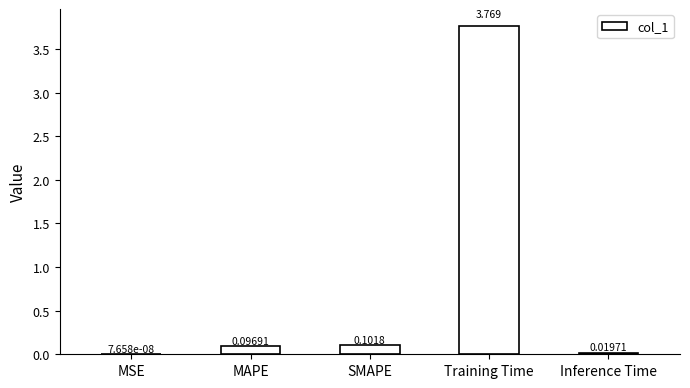

What is the average value?

0.8